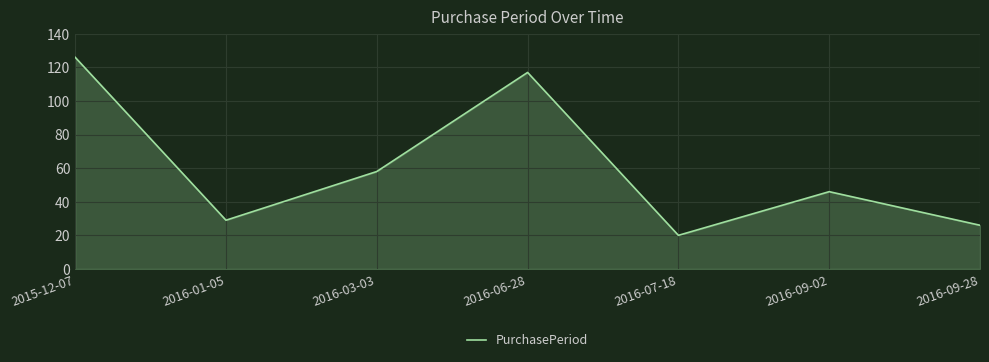

Is it true that the value at 2016-01-05 is 29?

True